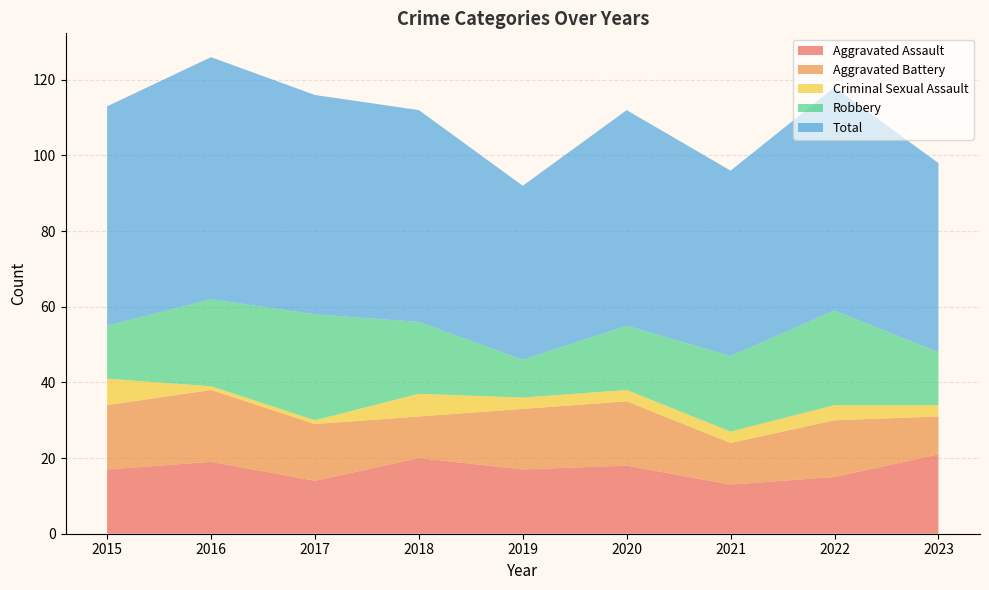

Reading left to right, what are all the values shown in this chart?

Aggravated Assault: 2015=17	2016=19	2017=14	2018=20	2019=17	2020=18	2021=13	2022=15	2023=21
Aggravated Battery: 2015=17	2016=19	2017=15	2018=11	2019=16	2020=17	2021=11	2022=15	2023=10
Criminal Sexual Assault: 2015=7	2016=1	2017=1	2018=6	2019=3	2020=3	2021=3	2022=4	2023=3
Robbery: 2015=14	2016=23	2017=28	2018=19	2019=10	2020=17	2021=20	2022=25	2023=14
Total: 2015=58	2016=64	2017=58	2018=56	2019=46	2020=57	2021=49	2022=59	2023=50